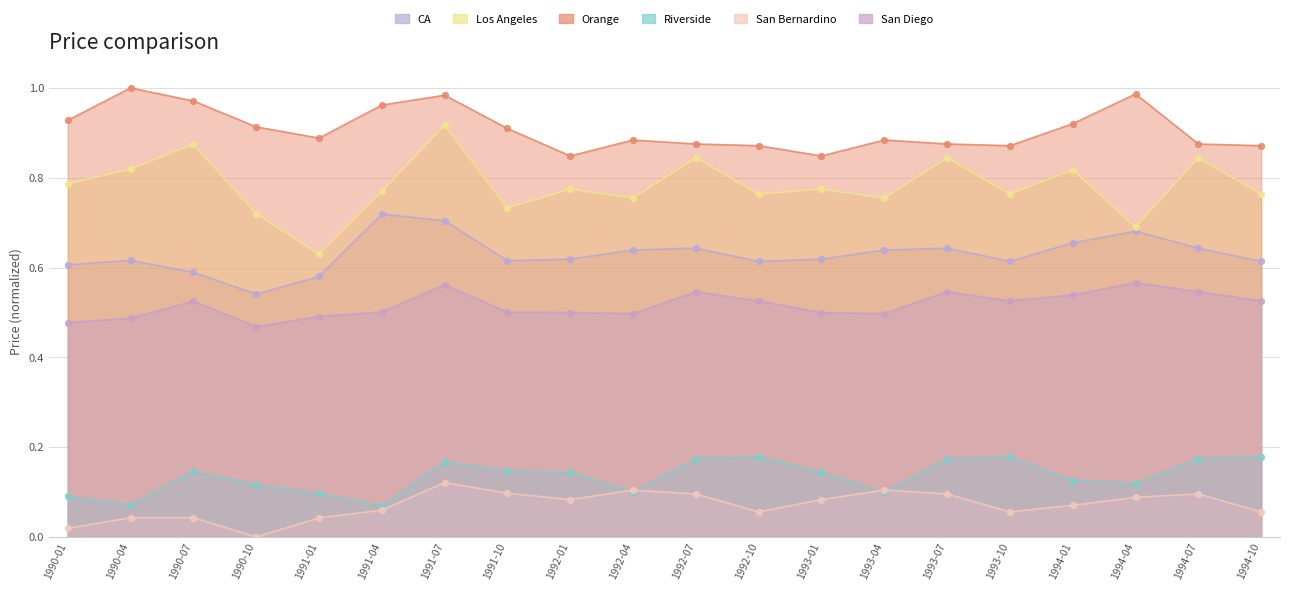

Is the value of San Diego at 1994-01 greater than the value of Riverside at 1992-07?

Yes